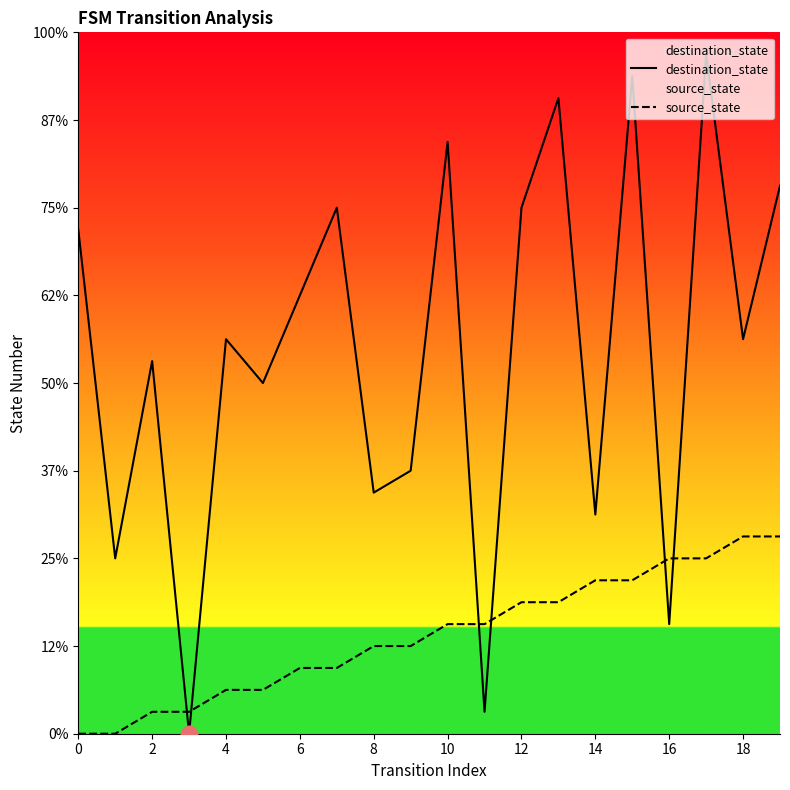

Which series has the largest range (max minus min)?

destination_state